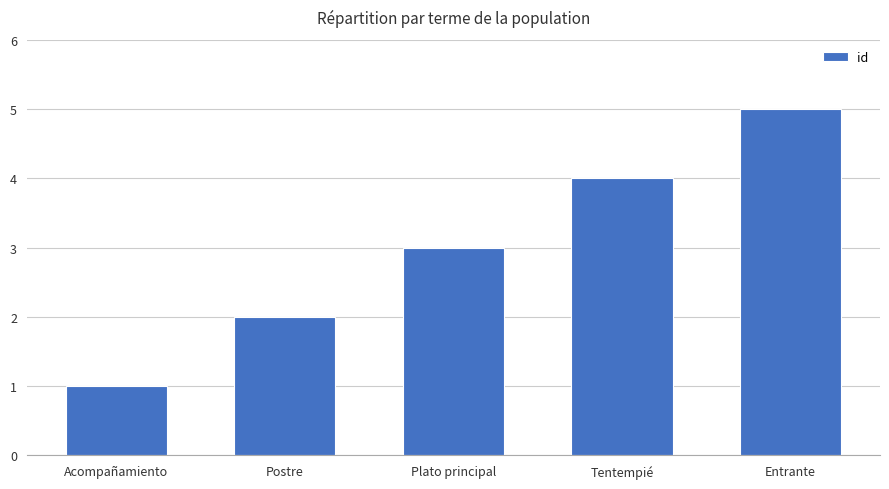

At which label is the value closest to 3?

Plato principal